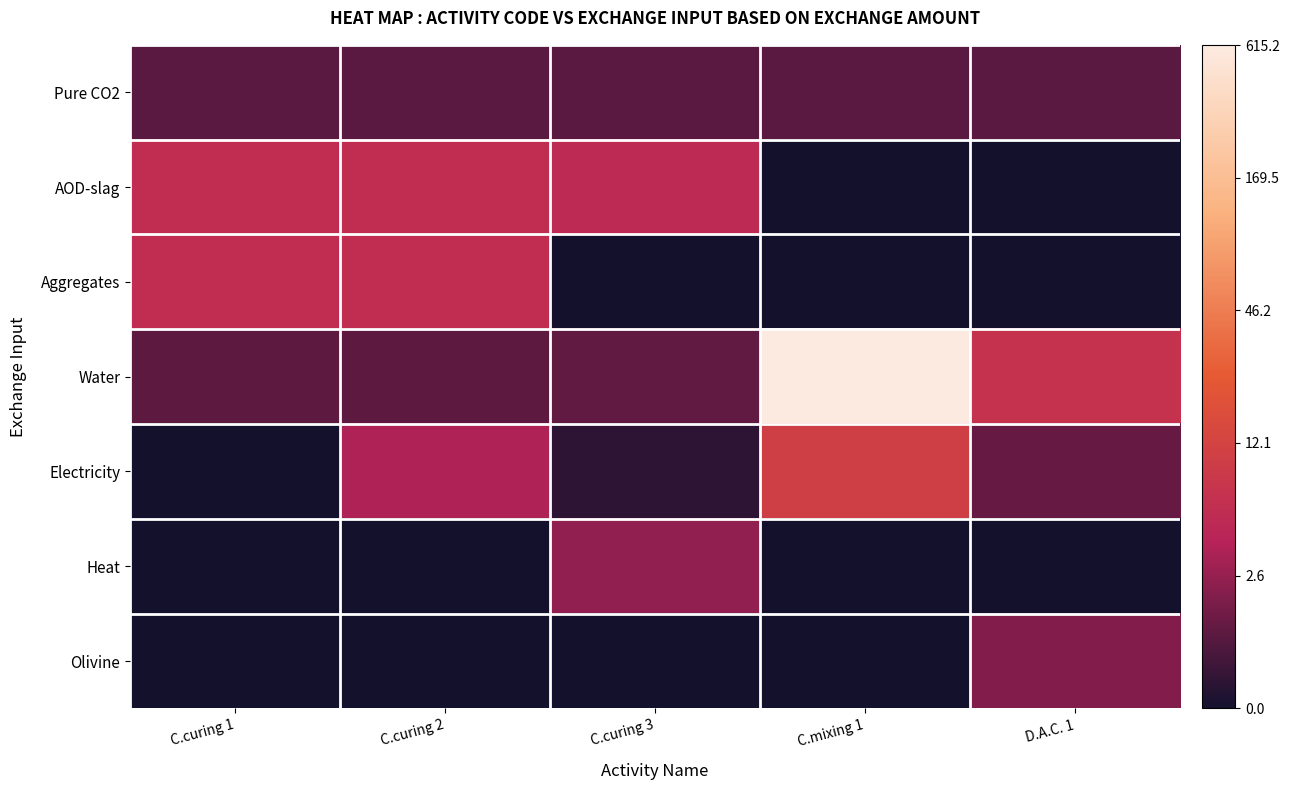

What is the total value across all series at C.curing 1?

5.3